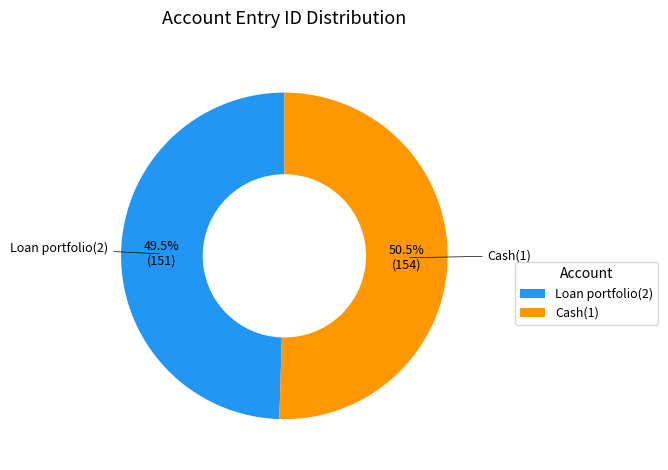

Combined, do Cash(1) and Loan portfolio(2) account for over 50%?

Yes